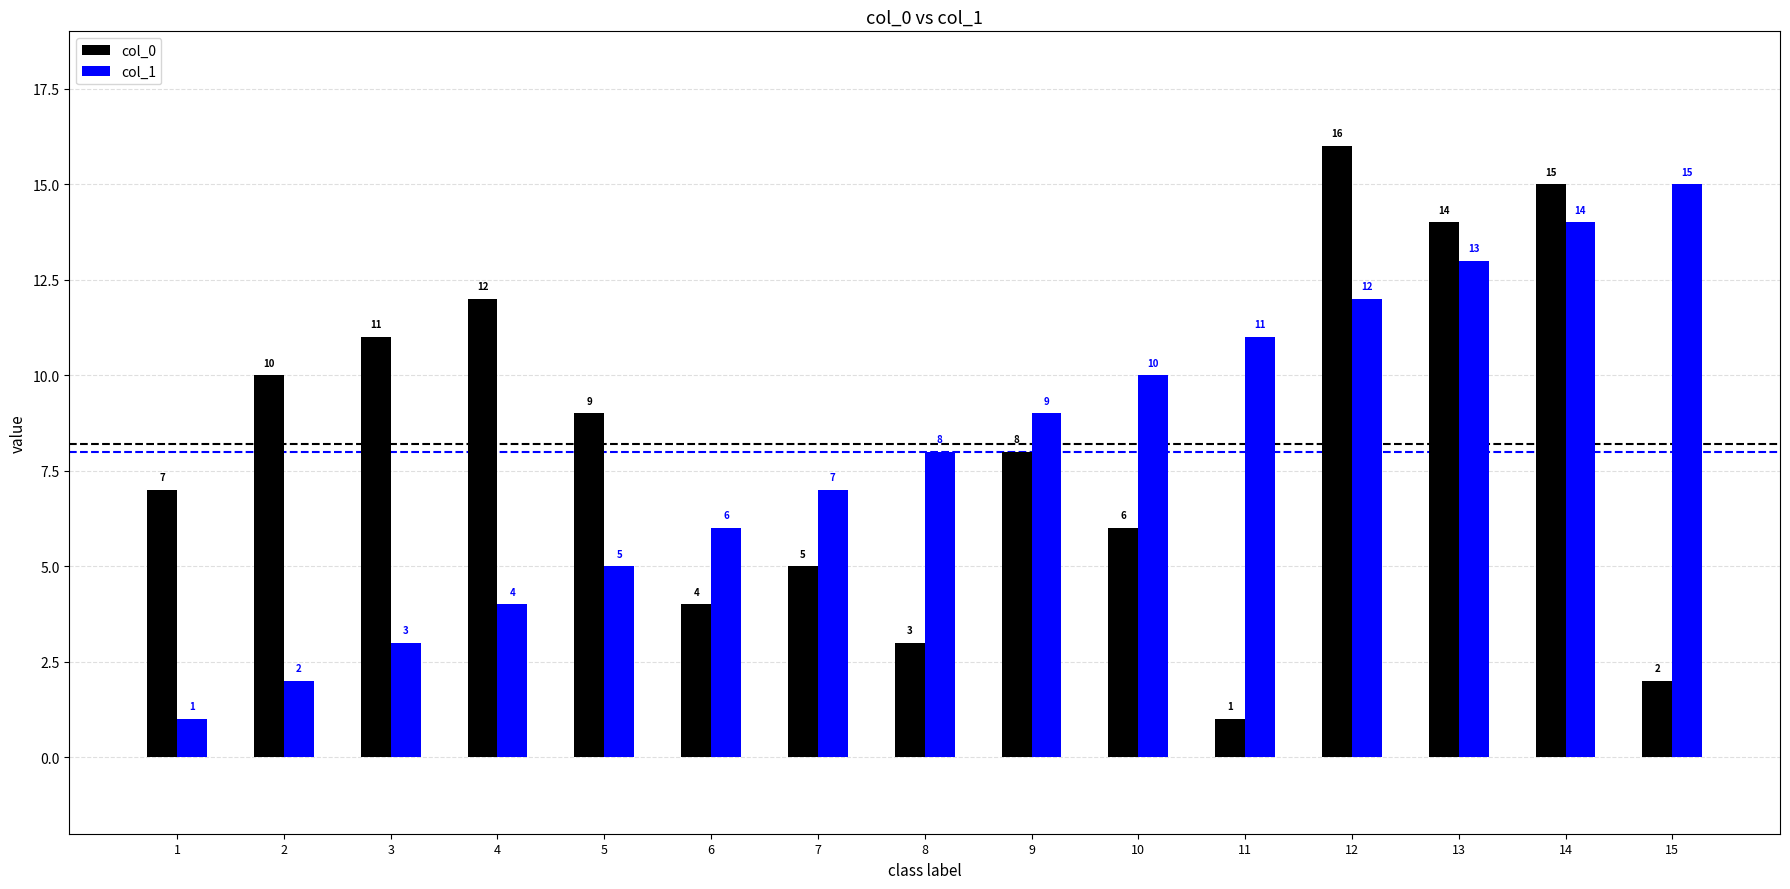

What is the difference between the maximum and minimum values in the col_1 series?

14